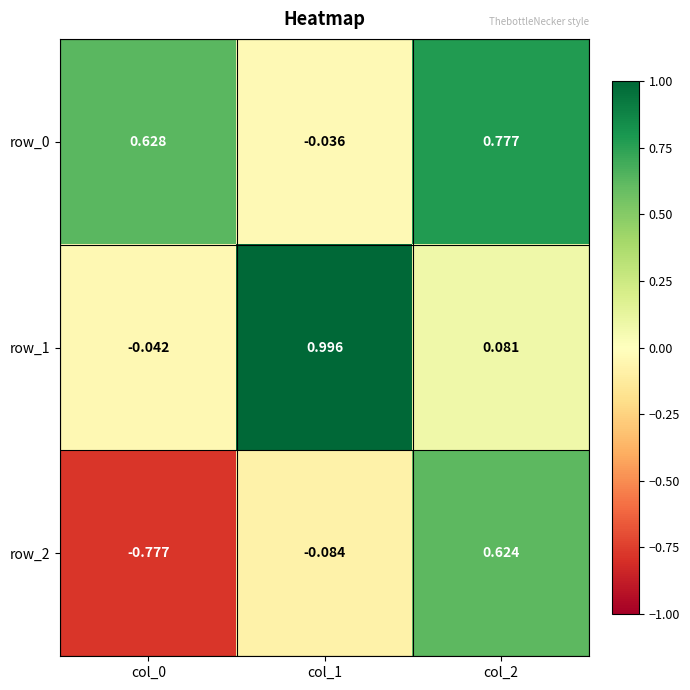

Is the value of row_0 at col_0 greater than the value of row_1 at col_1?

No